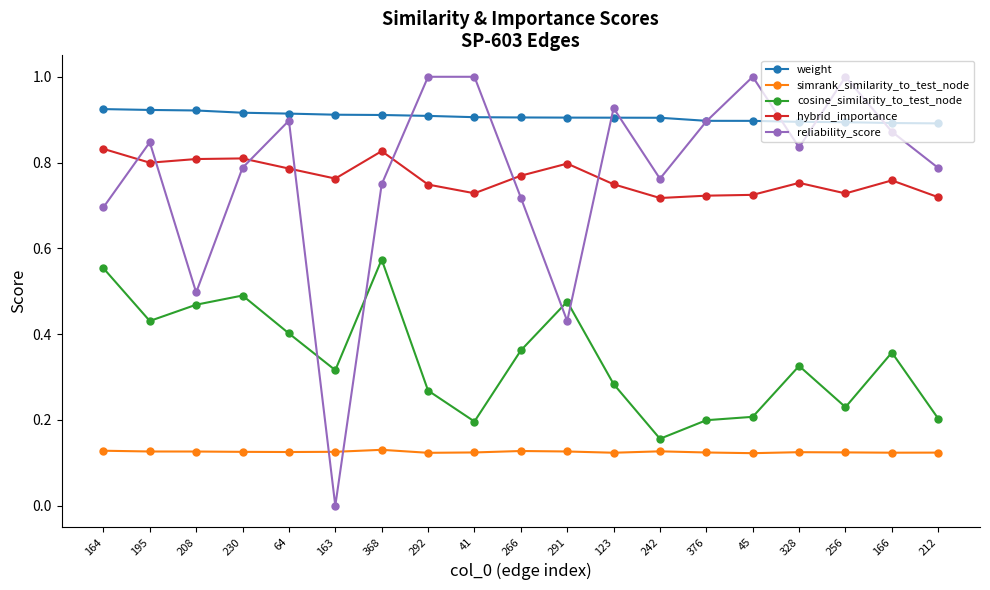

What are all the series names shown in the legend?

weight, simrank_similarity_to_test_node, cosine_similarity_to_test_node, hybrid_importance, reliability_score